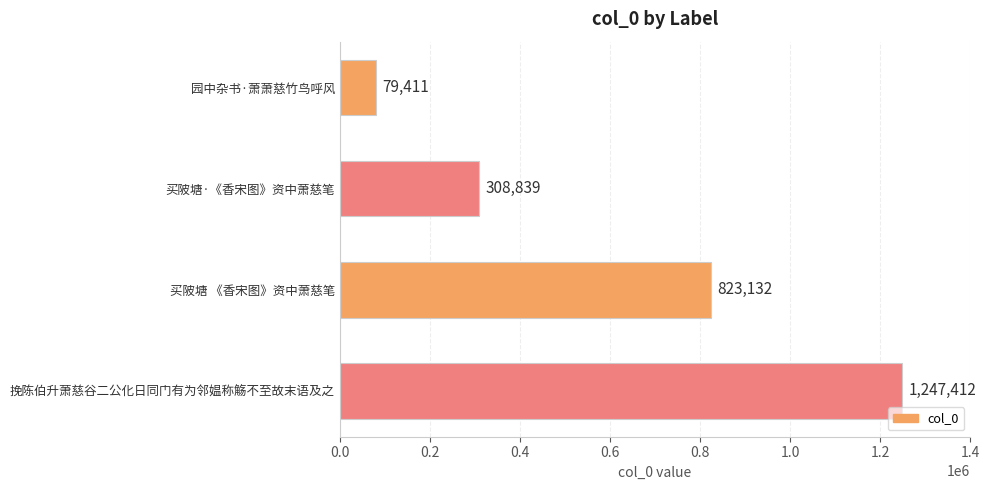

List the labels in order of value, largest first.

挽陈伯升萧慈谷二公化日同门有为邻媪称觞不至故末语及之, 买陂塘 《香宋图》资中萧慈笔, 买陂塘·《香宋图》资中萧慈笔, 园中杂书·萧萧慈竹鸟呼风